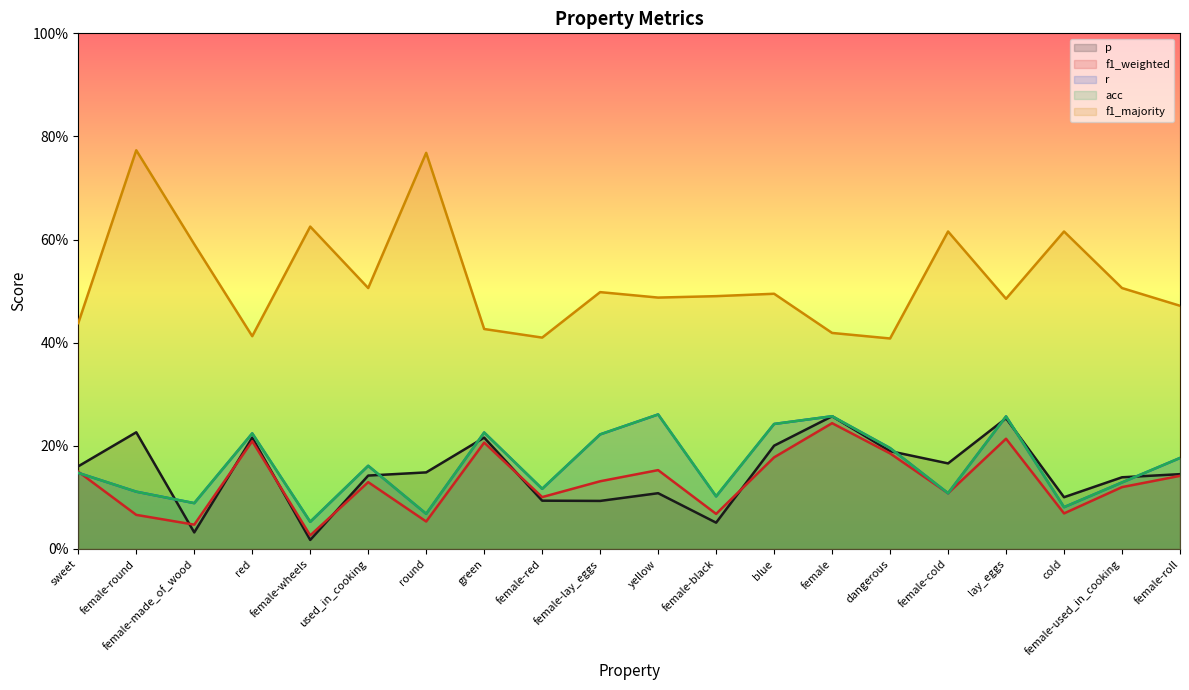

Reading right to left, transcribe all the data shown in this chart.

p: 0.1	0.1	0.1	0.3	0.2	0.2	0.3	0.2	0.1	0.1	0.1	0.1	0.2	0.1	0.1	0.0	0.2	0.0	0.2	0.2
f1_weighted: 0.1	0.1	0.1	0.2	0.1	0.2	0.2	0.2	0.1	0.2	0.1	0.1	0.2	0.1	0.1	0.0	0.2	0.0	0.1	0.1
r: 0.2	0.1	0.1	0.3	0.1	0.2	0.3	0.2	0.1	0.3	0.2	0.1	0.2	0.1	0.2	0.1	0.2	0.1	0.1	0.1
acc: 0.2	0.1	0.1	0.3	0.1	0.2	0.3	0.2	0.1	0.3	0.2	0.1	0.2	0.1	0.2	0.1	0.2	0.1	0.1	0.1
f1_majority: 0.5	0.5	0.6	0.5	0.6	0.4	0.4	0.5	0.5	0.5	0.5	0.4	0.4	0.8	0.5	0.6	0.4	0.6	0.8	0.4